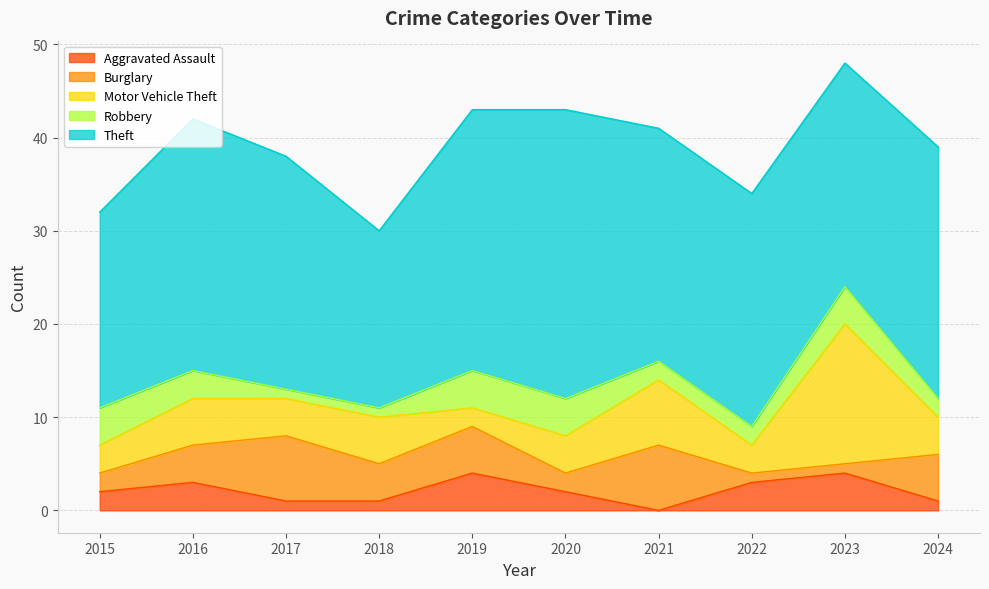

What is the total value across all series at 2020?

43